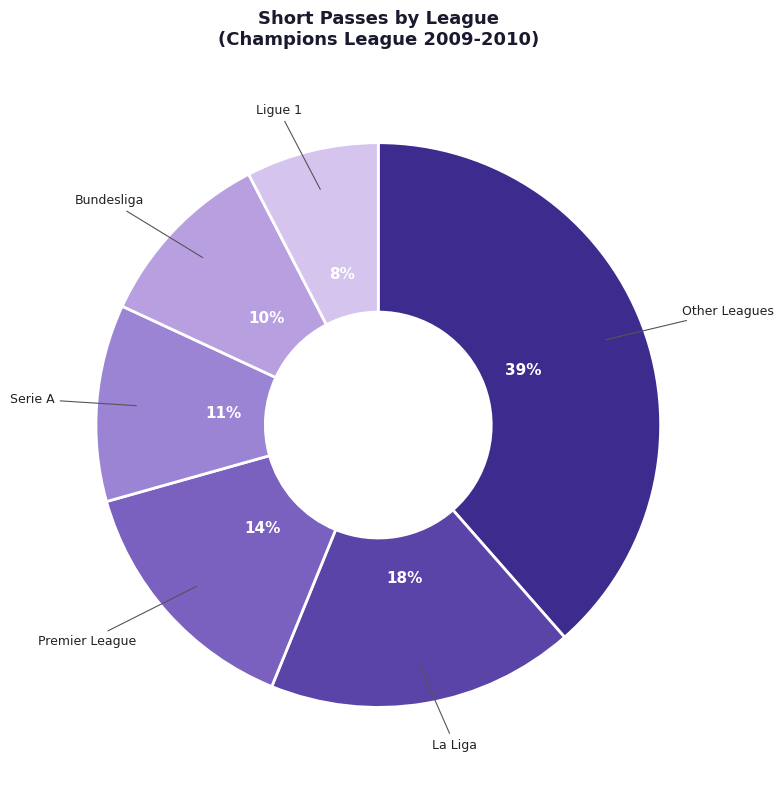

To the nearest percent, what portion does Other Leagues represent?

39%